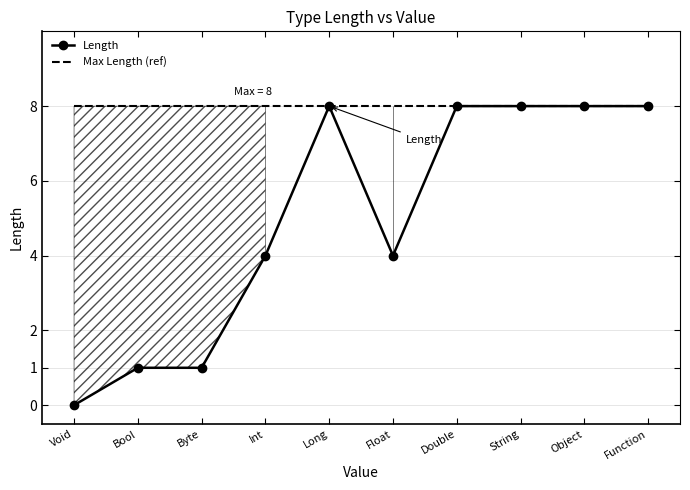

At which category is the sum across all series the highest?

Long